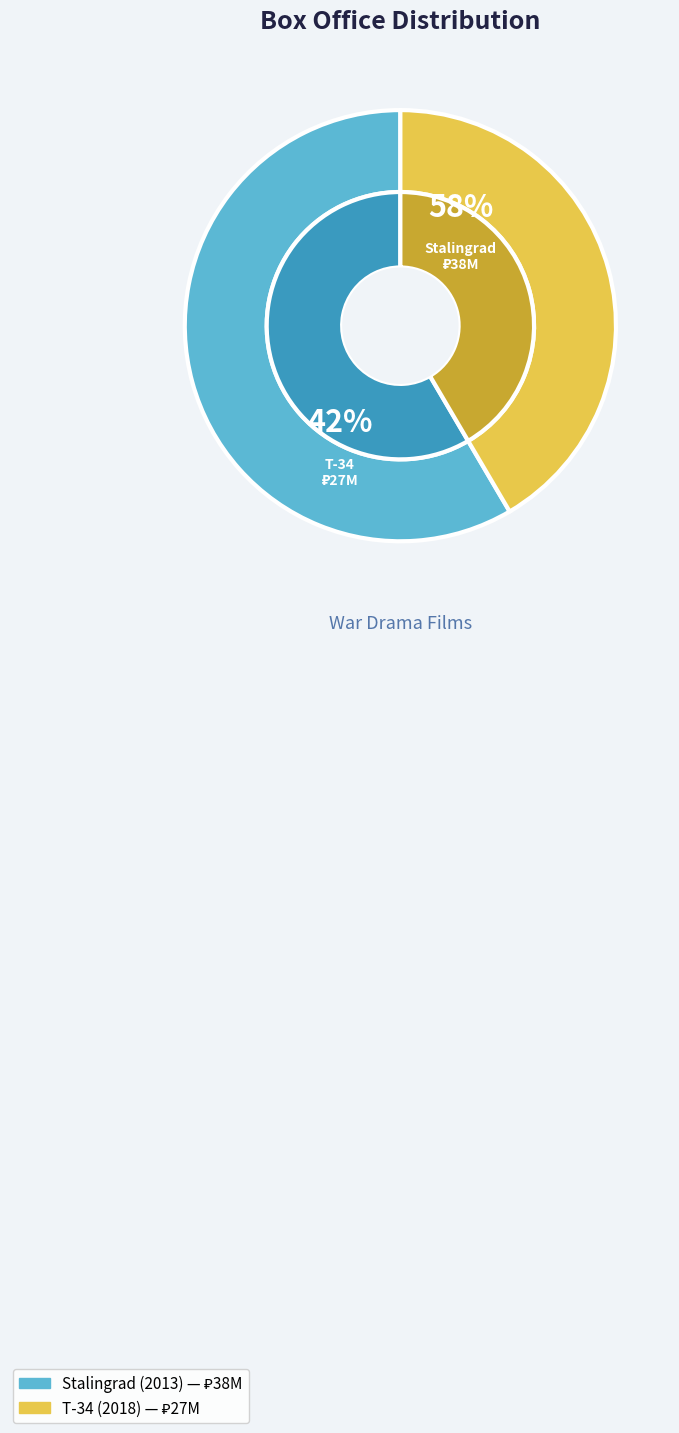

How many segments does this pie chart have?

2